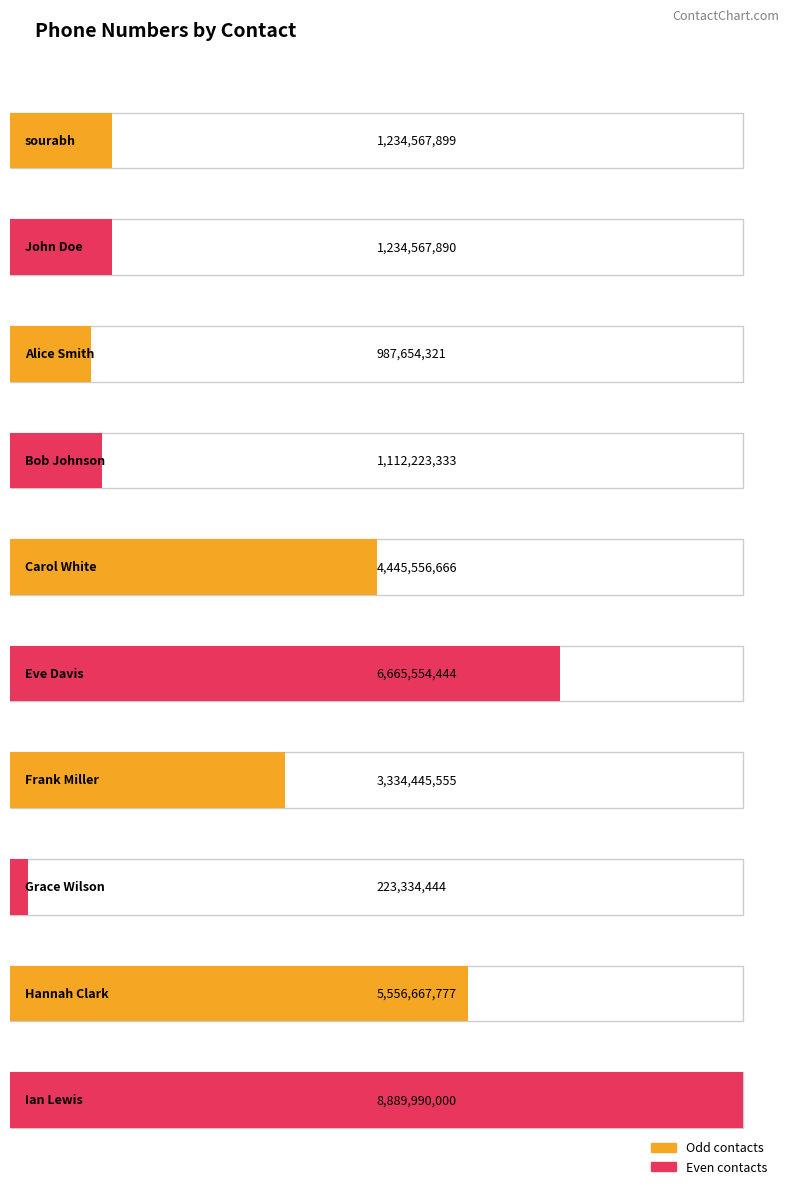

Which label corresponds to the smallest value in the chart?

Grace Wilson